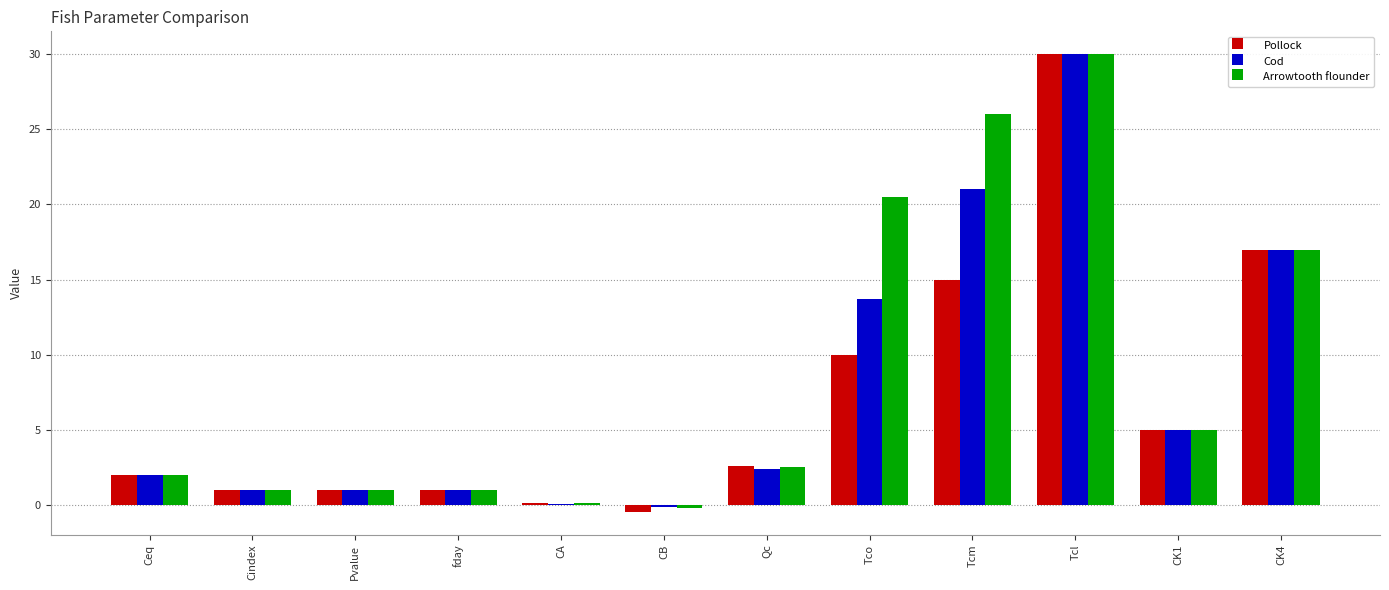

At which category is the sum across all series the highest?

Tcl